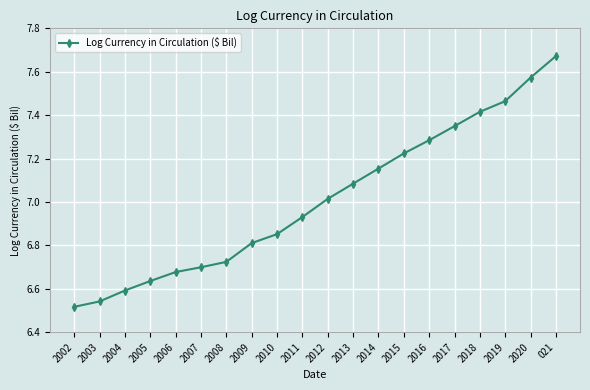

What is the sum of the values at 2005 and 2020?

14.2